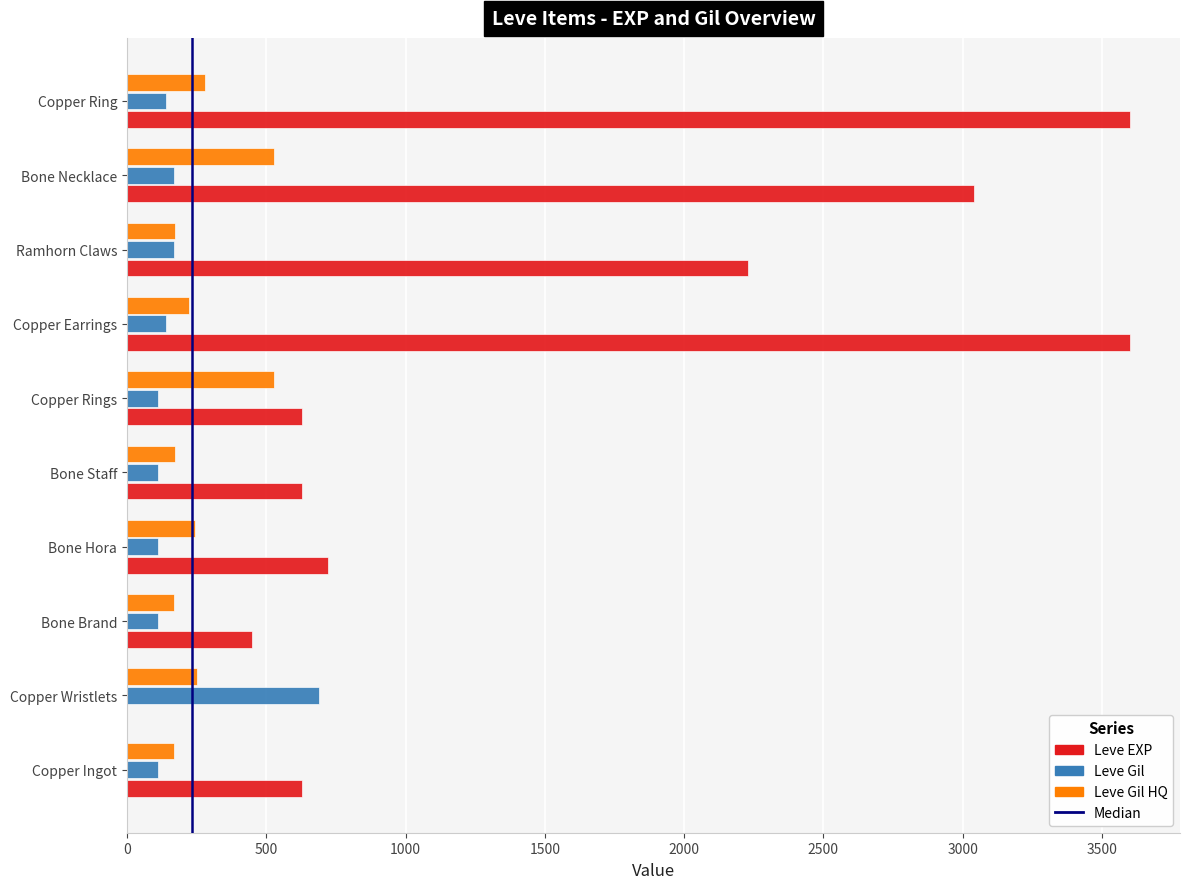

The Leve Gil series shows 1062 at Copper Wristlets. True or false?

False